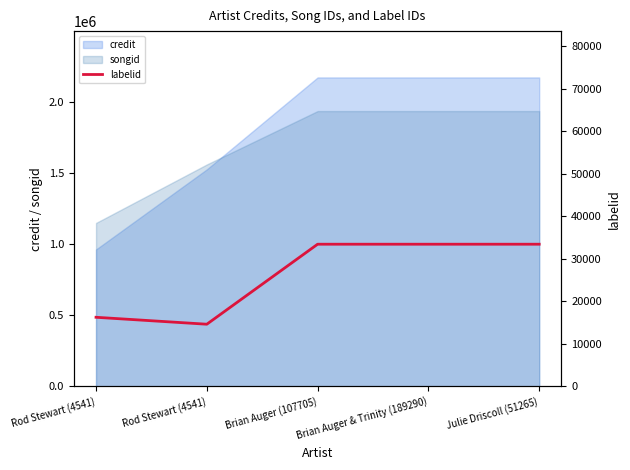

What is the sum of the values at Brian Auger (107705) and Rod Stewart (4541)?

48002